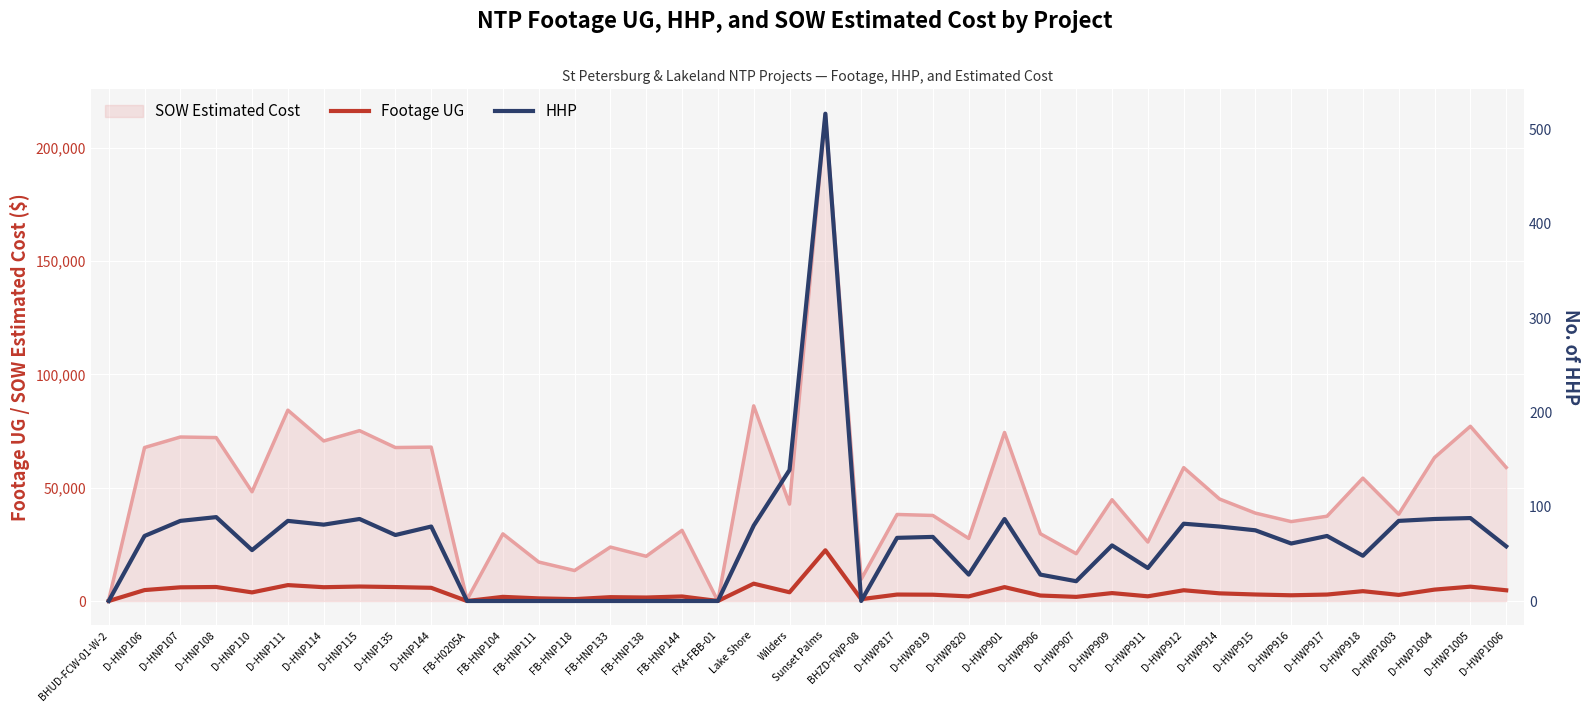

Which category has the highest value in the Footage UG series?

Sunset Palms